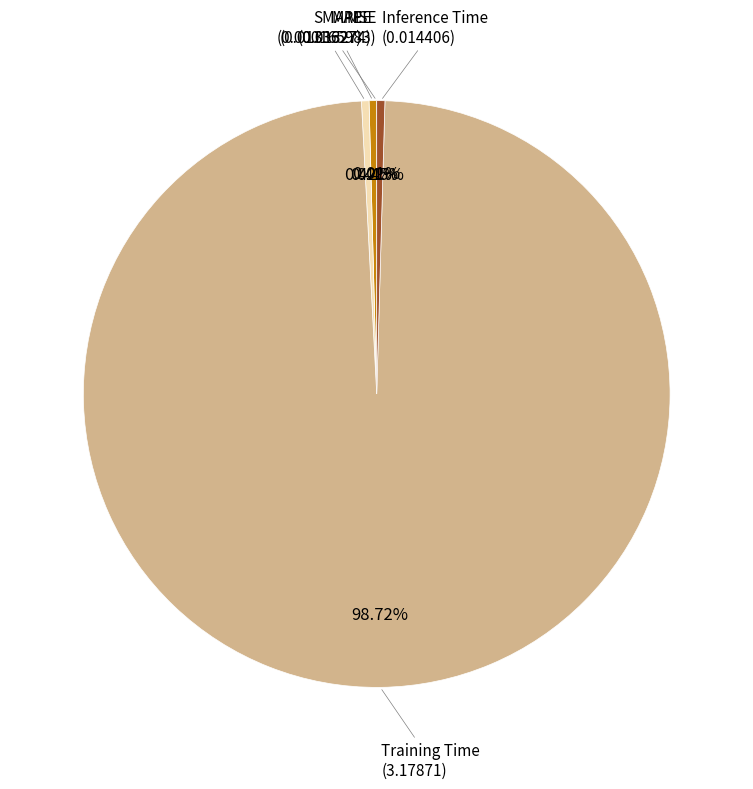

To the nearest percent, what is the difference between the largest and smallest slice percentages?

99%